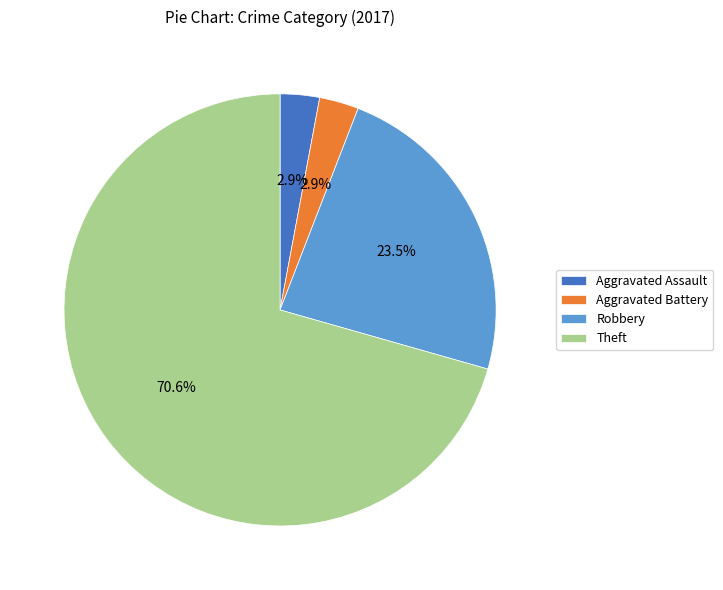

Is there any slice that represents more than half of the pie?

Yes